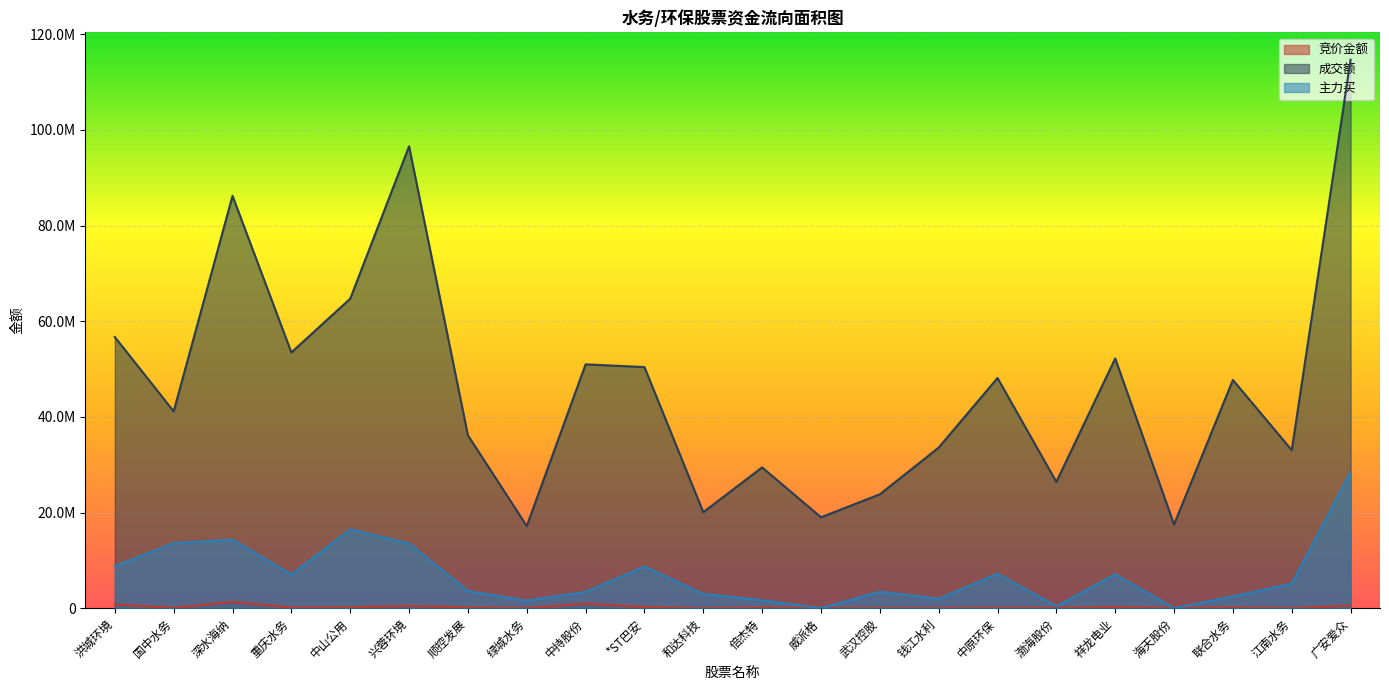

Which series changed the most between 国中水务 and 兴蓉环境?

成交额